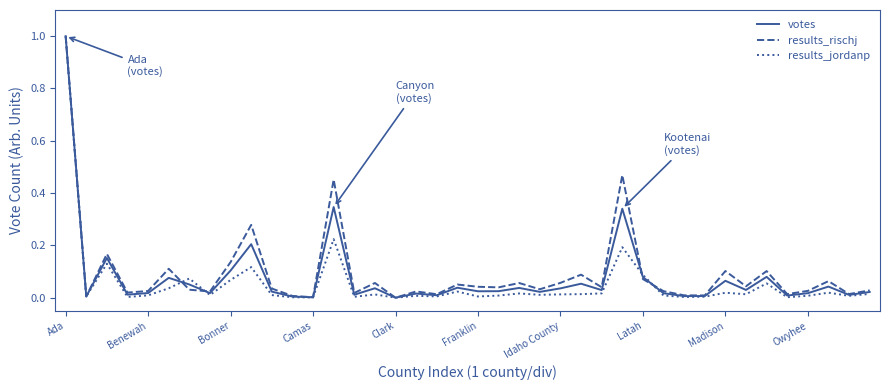

What is the greatest value displayed?

1.0